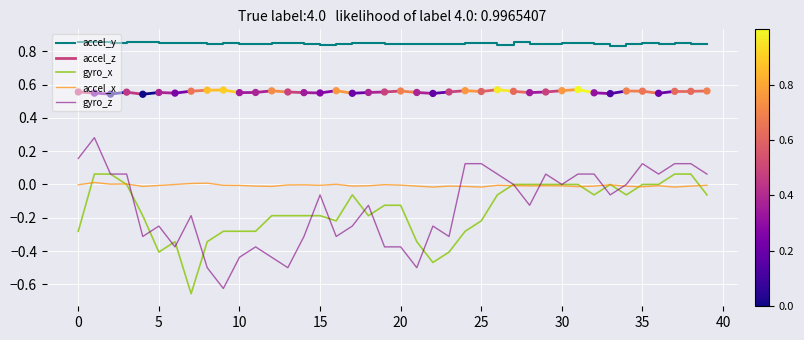

What are all the series names shown in the legend?

accel_x, accel_y, accel_z, gyro_x, gyro_z